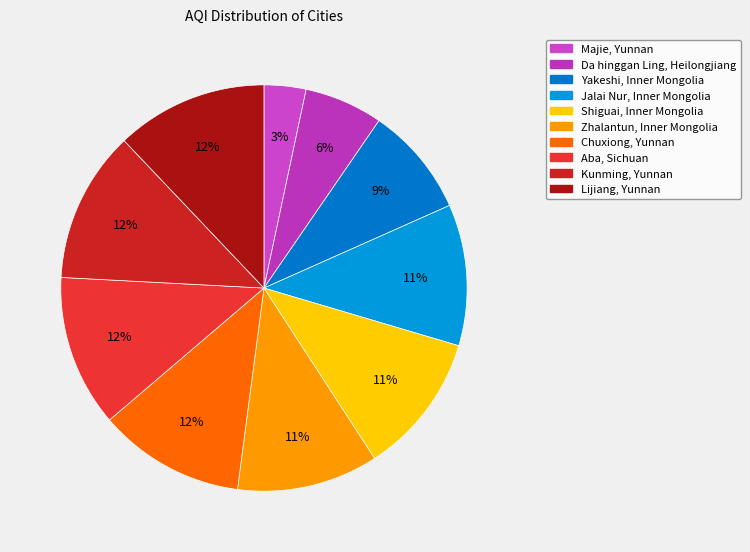

To the nearest percent, what is the difference between the Majie, Yunnan and Zhalantun, Inner Mongolia slice percentages?

8%